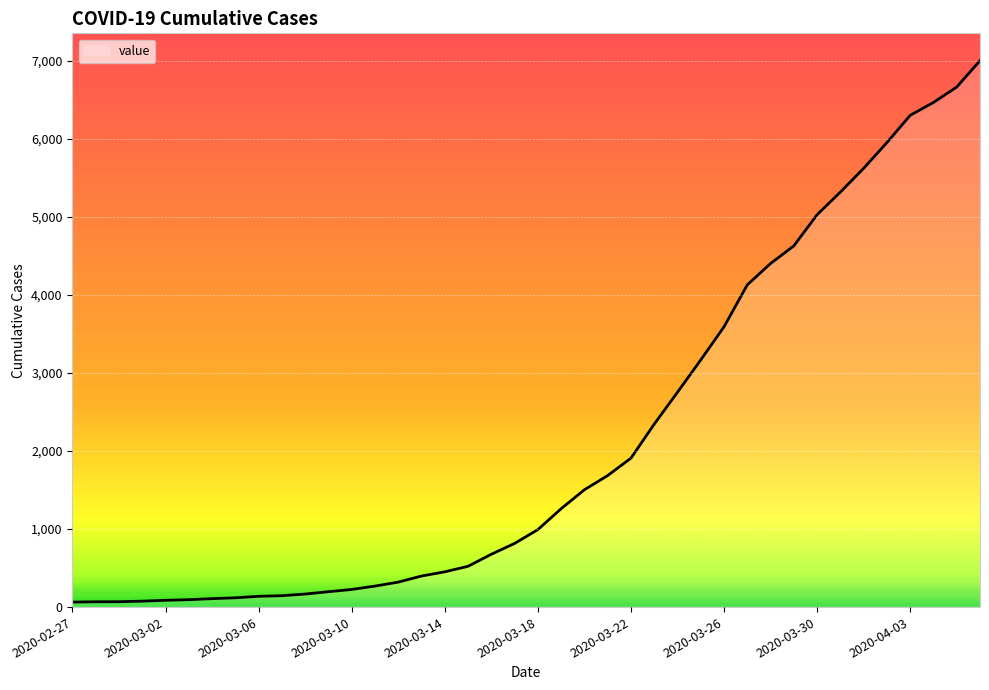

What is the difference between the maximum and minimum values?

6940